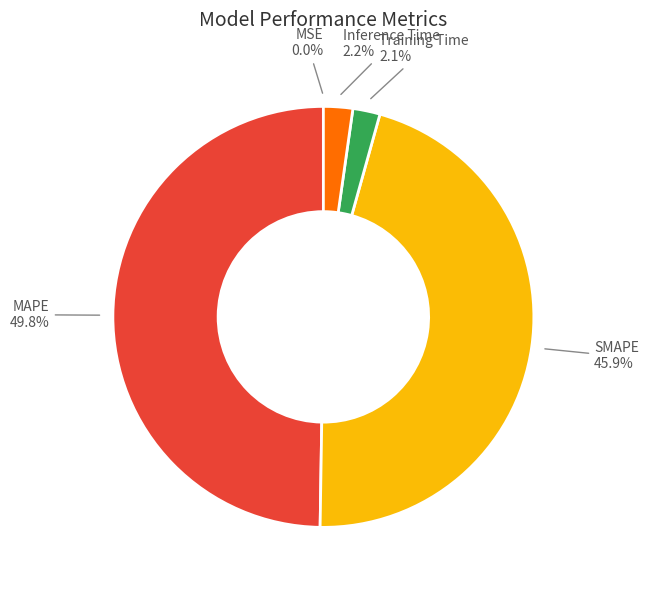

Does SMAPE represent more than half of the total?

No